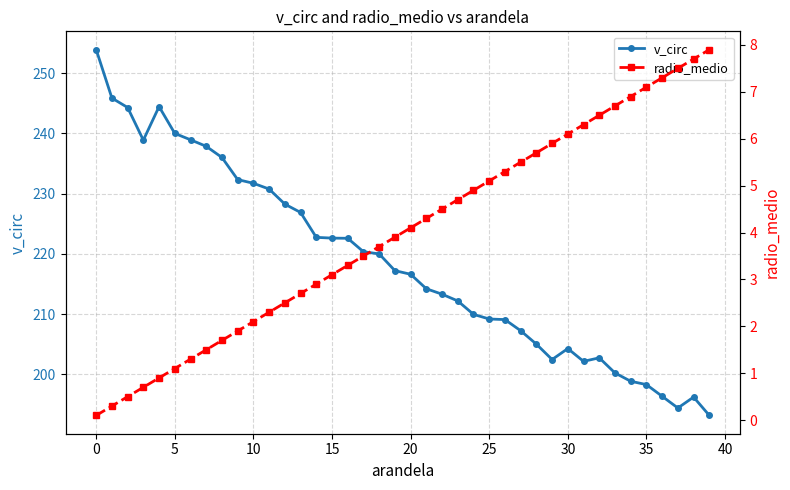

True or false: v_circ and radio_medio cross at least once.

False